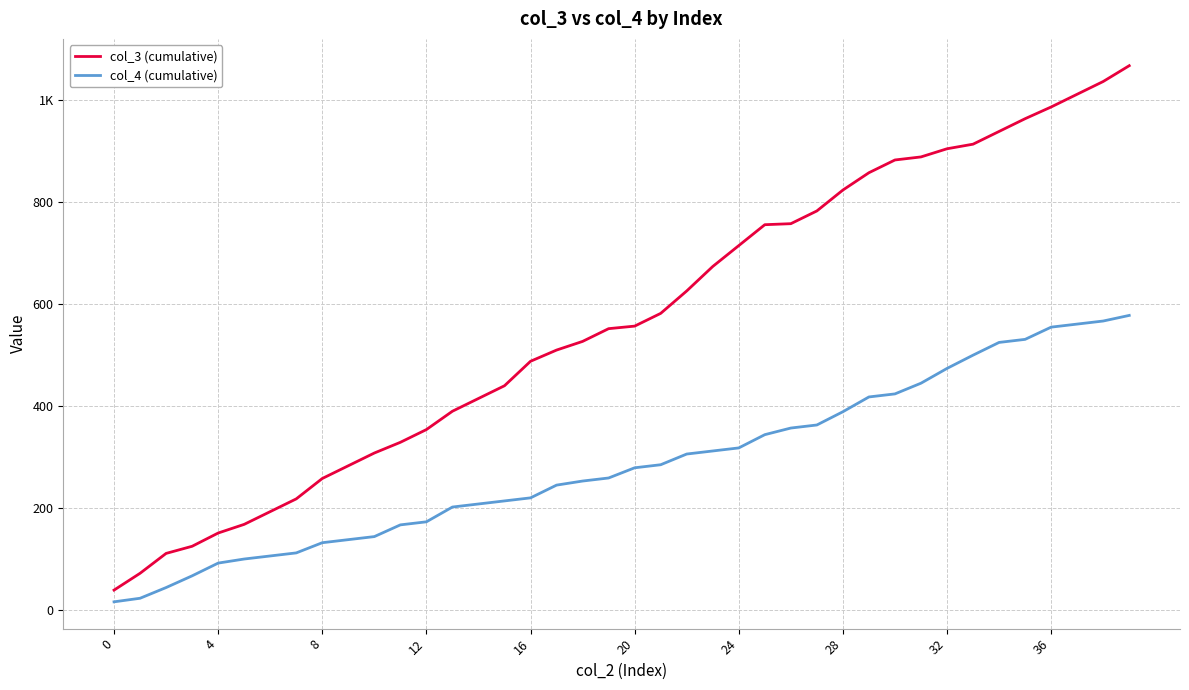

What are all the series names shown in the legend?

col_3 (cumulative), col_4 (cumulative)